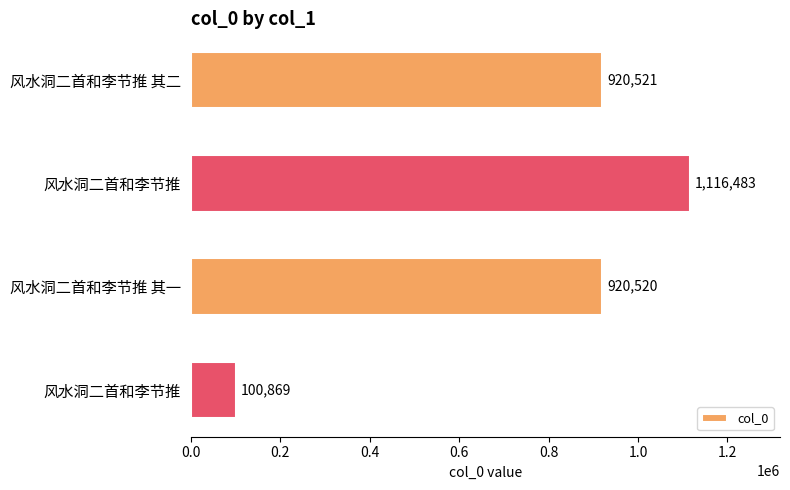

How many distinct data groups are displayed?

1